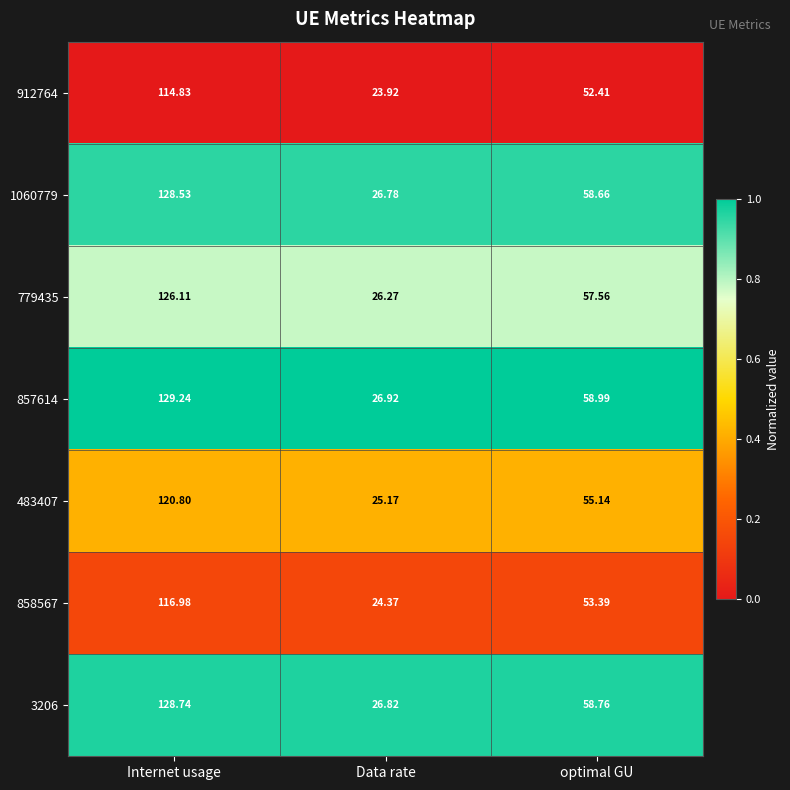

At which label does 779435 reach its minimum?

Data rate